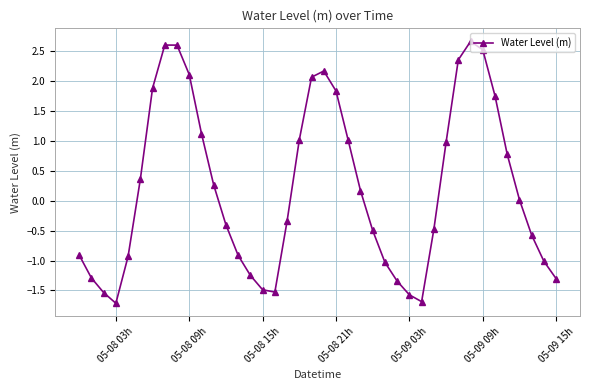

What is the difference between the maximum and second lowest values?

4.4